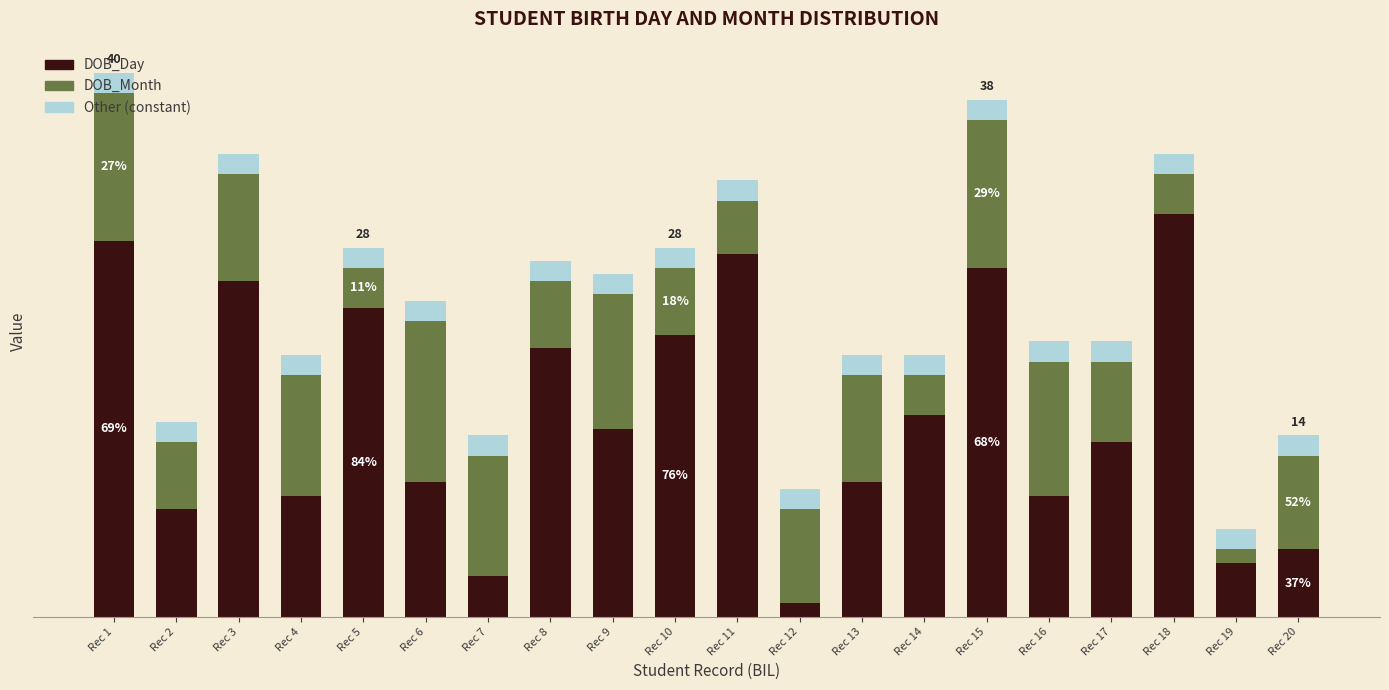

What is the sum of the DOB_Month values at Rec 9 and Rec 16?

20.0